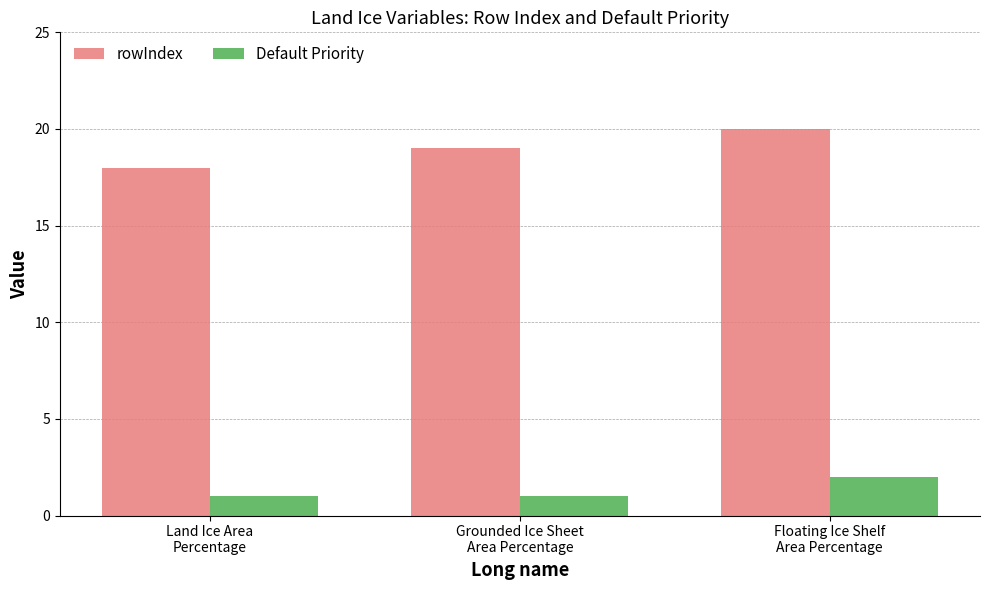

What is the value of the rowIndex bar at the 2nd from the left?

19